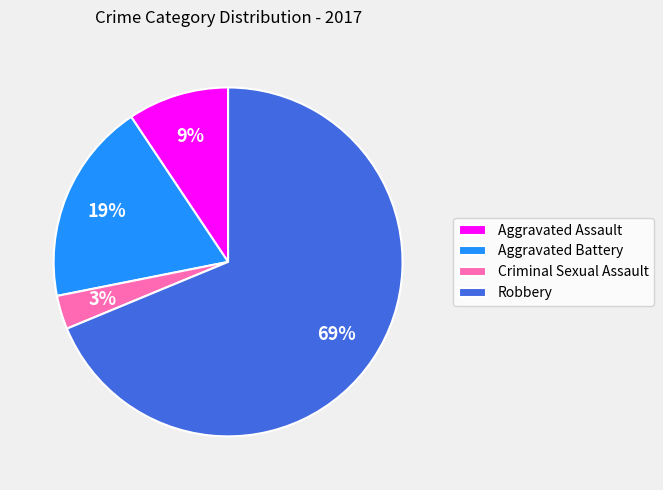

To the nearest percent, what is the average slice percentage?

25%